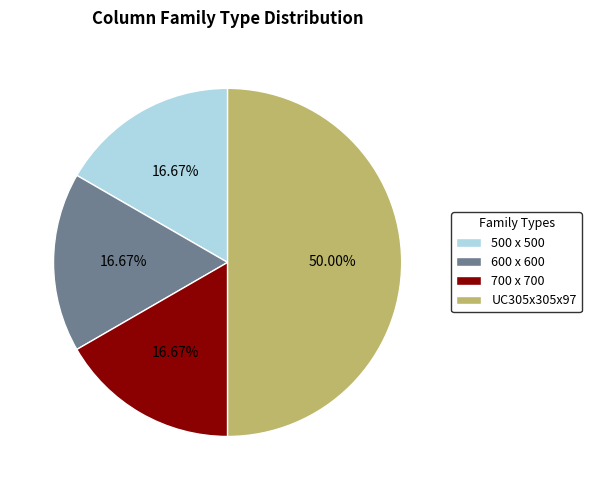

Which category has the biggest portion of the pie?

UC305x305x97